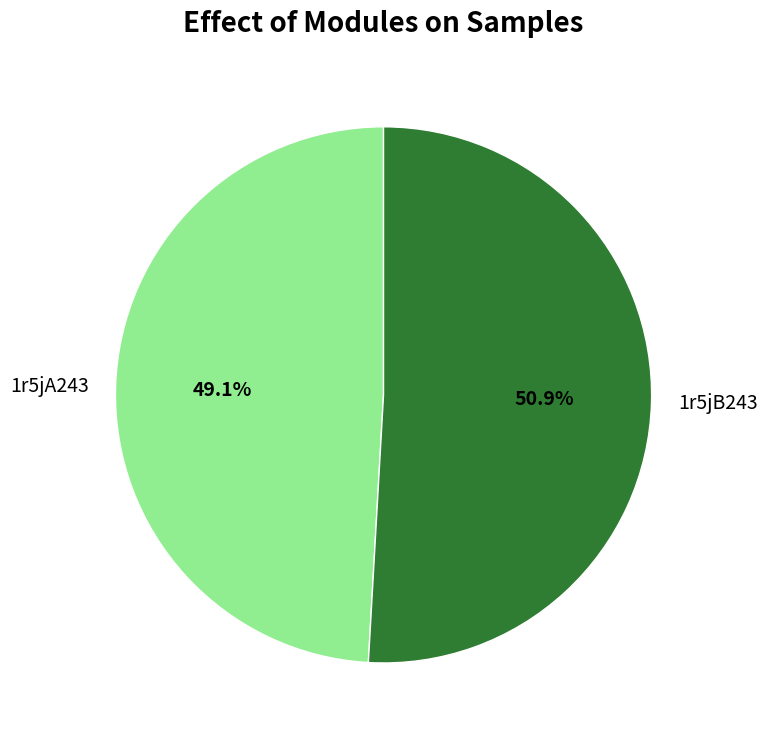

What percentage is the 1r5jA243 slice, to the nearest percent?

49%